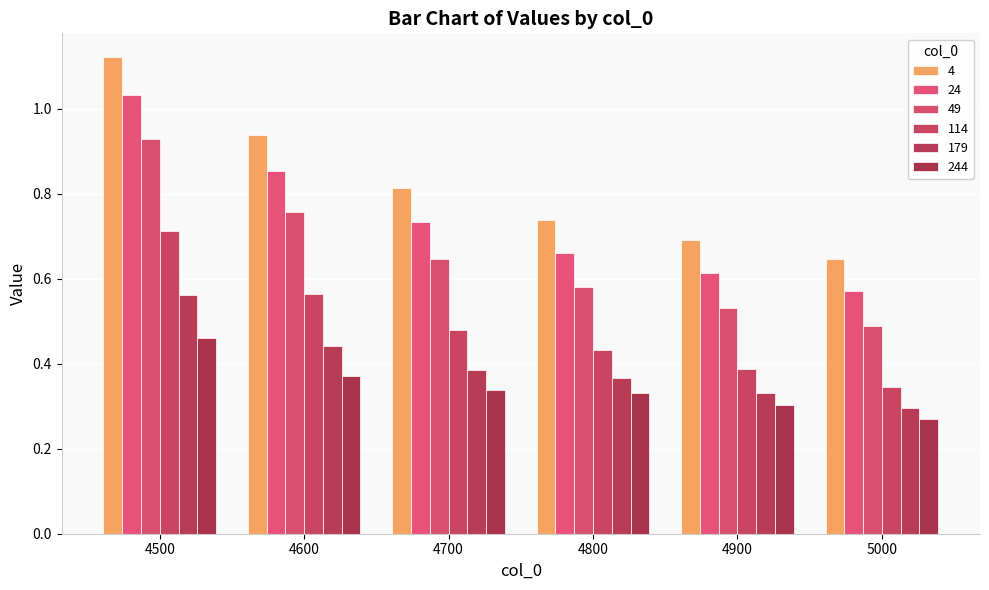

Rank the categories by 244 value from highest to lowest.

4500, 4600, 4700, 4800, 4900, 5000